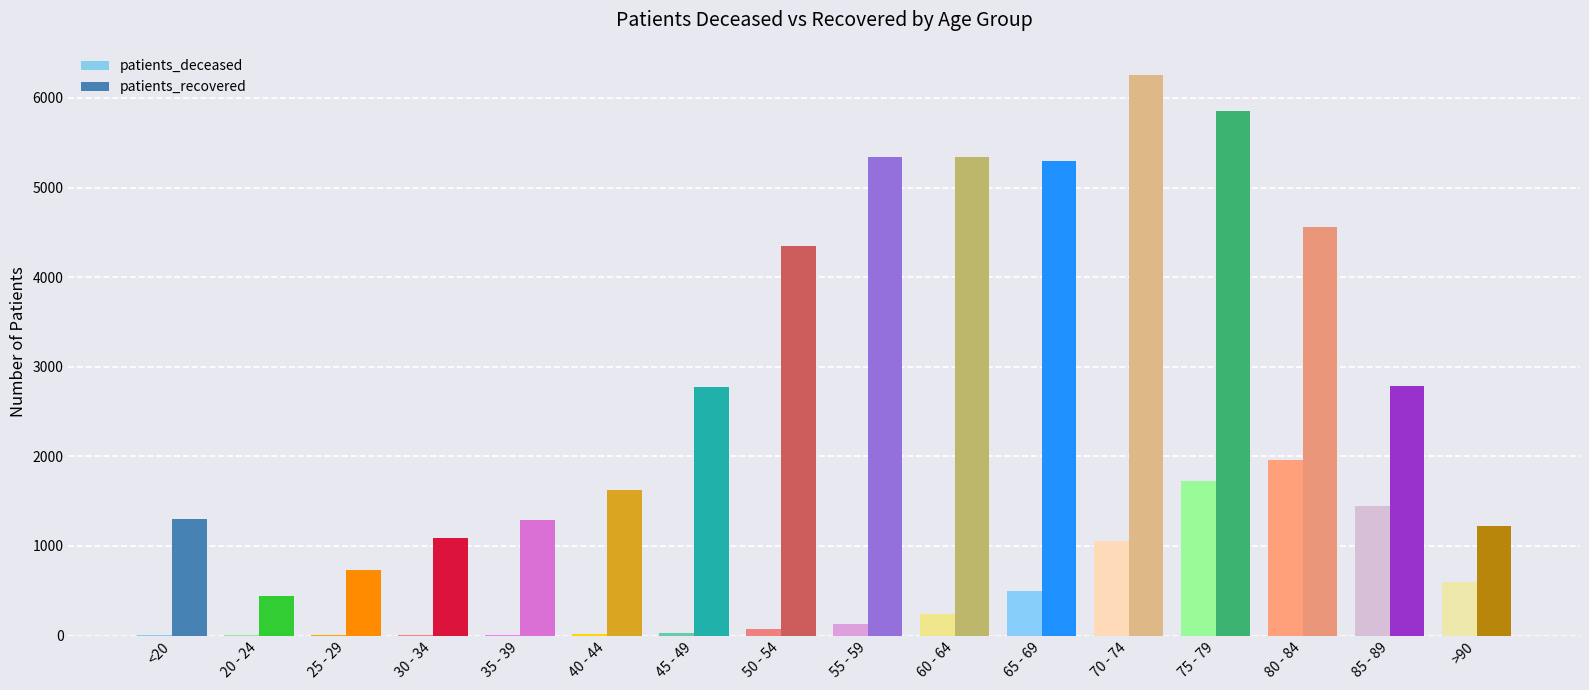

Which series changed the most between 20 - 24 and 50 - 54?

patients_recovered